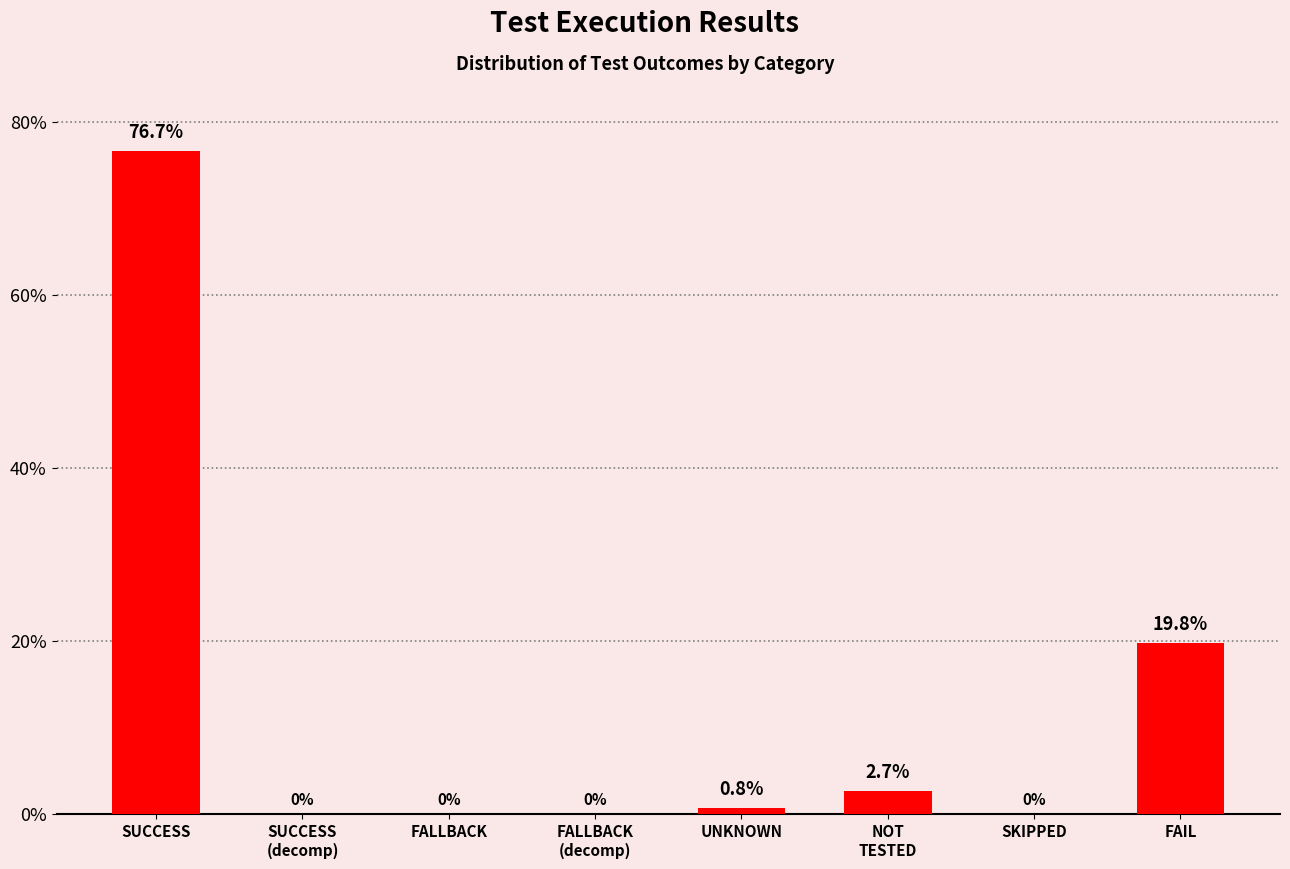

What is the greatest value displayed?

76.7